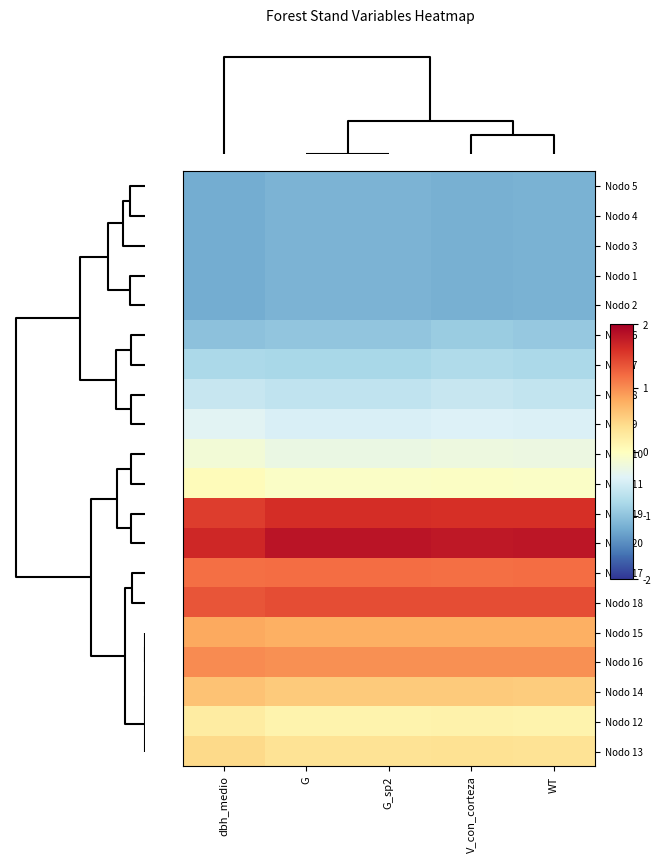

How many categories are shown in the chart?

5